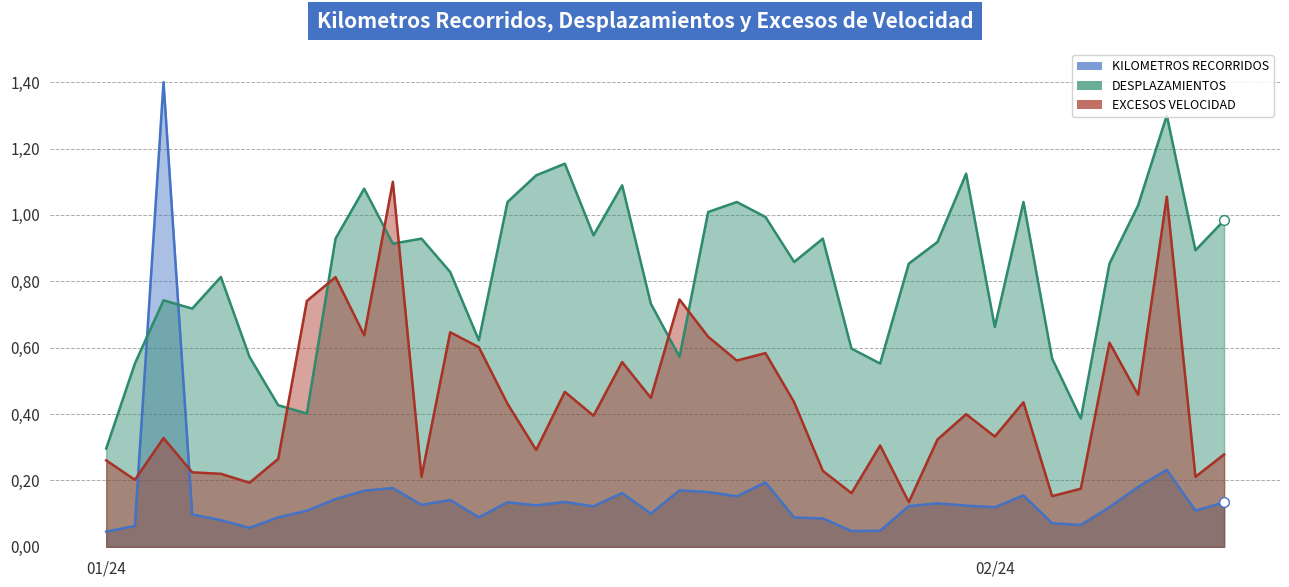

Reading right to left, extract all data points from this chart.

KILOMETROS RECORRIDOS: 0.1	0.1	0.2	0.2	0.1	0.1	0.1	0.2	0.1	0.1	0.1	0.1	0.0	0.0	0.1	0.1	0.2	0.2	0.2	0.2	0.1	0.2	0.1	0.1	0.1	0.1	0.1	0.1	0.1	0.2	0.2	0.1	0.1	0.1	0.1	0.1	0.1	1.4	0.1	0.0
DESPLAZAMIENTOS: 1.0	0.9	1.3	1.0	0.9	0.4	0.6	1.0	0.7	1.1	0.9	0.9	0.6	0.6	0.9	0.9	1.0	1.0	1.0	0.6	0.7	1.1	0.9	1.2	1.1	1.0	0.6	0.8	0.9	0.9	1.1	0.9	0.4	0.4	0.6	0.8	0.7	0.7	0.6	0.3
EXCESOS VELOCIDAD: 0.3	0.2	1.1	0.5	0.6	0.2	0.2	0.4	0.3	0.4	0.3	0.1	0.3	0.2	0.2	0.4	0.6	0.6	0.6	0.7	0.4	0.6	0.4	0.5	0.3	0.4	0.6	0.6	0.2	1.1	0.6	0.8	0.7	0.3	0.2	0.2	0.2	0.3	0.2	0.3